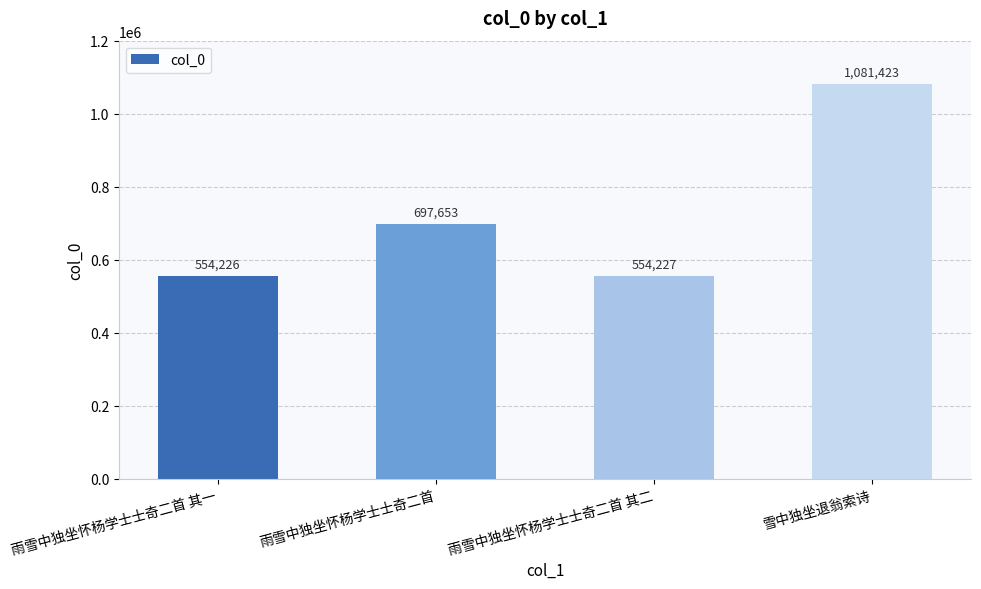

Are the bars grouped side by side (vs. stacked)?

No